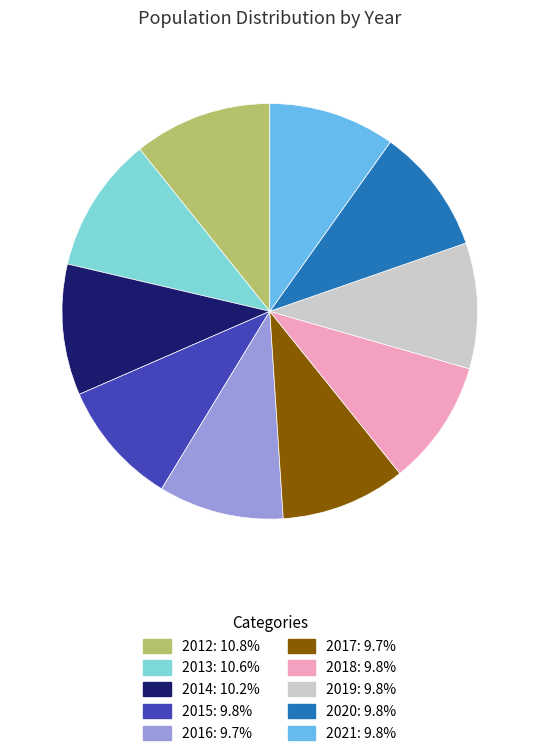

Combined, do 2014: 10.2% and 2012: 10.8% account for over 50%?

No